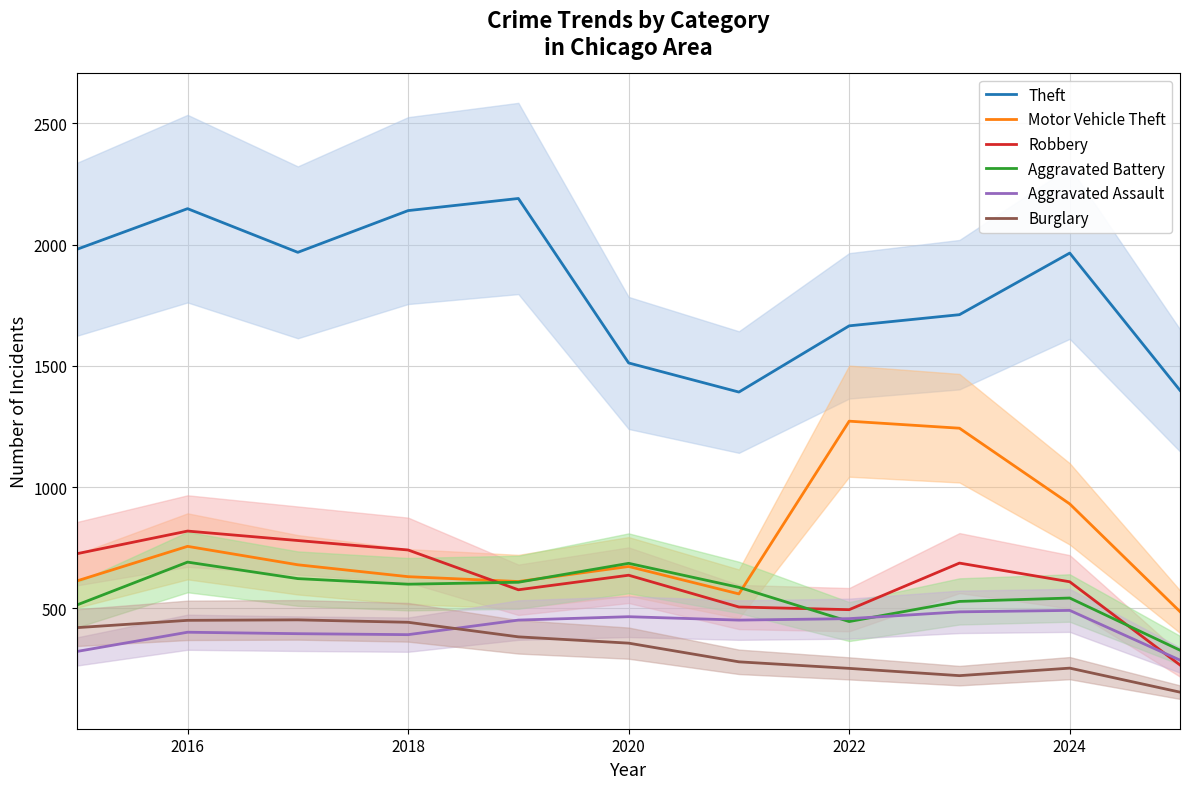

At which label is Motor Vehicle Theft closest to 879?

2024